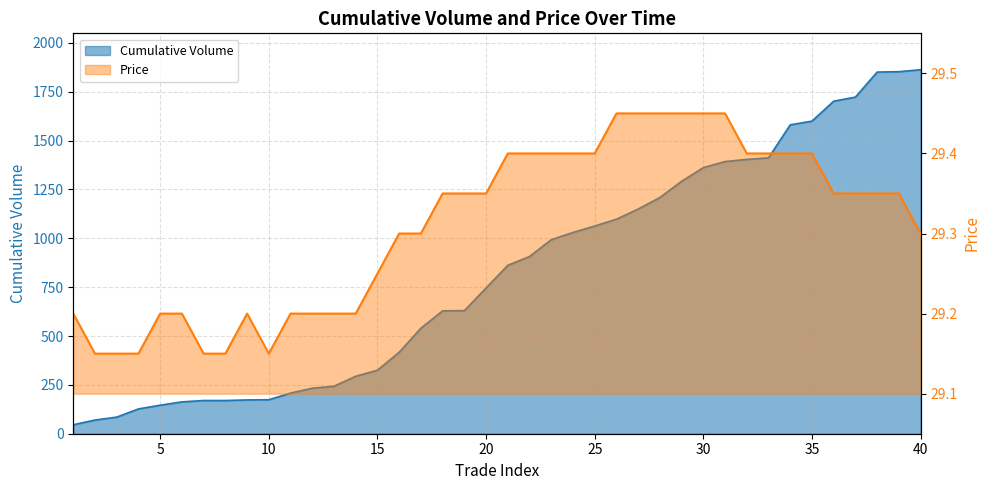

Between 31 and 12, which is larger?

31